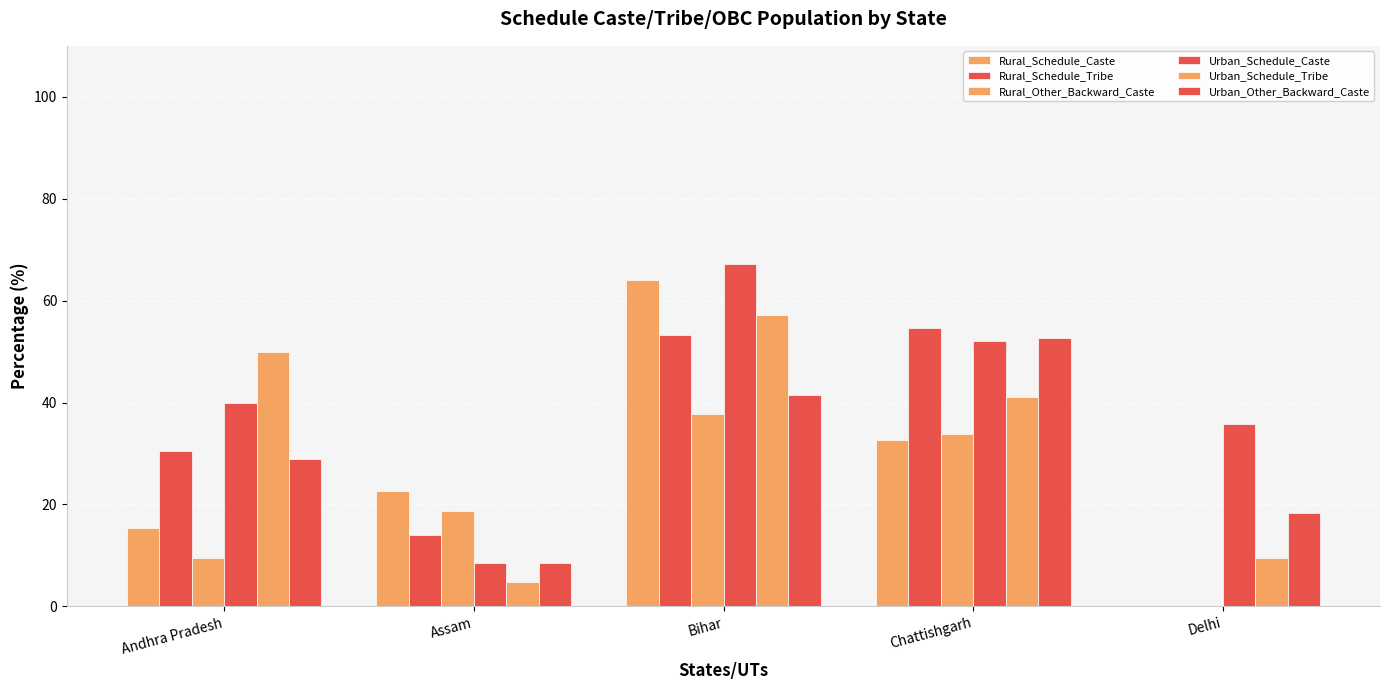

How many categories are shown in the chart?

5